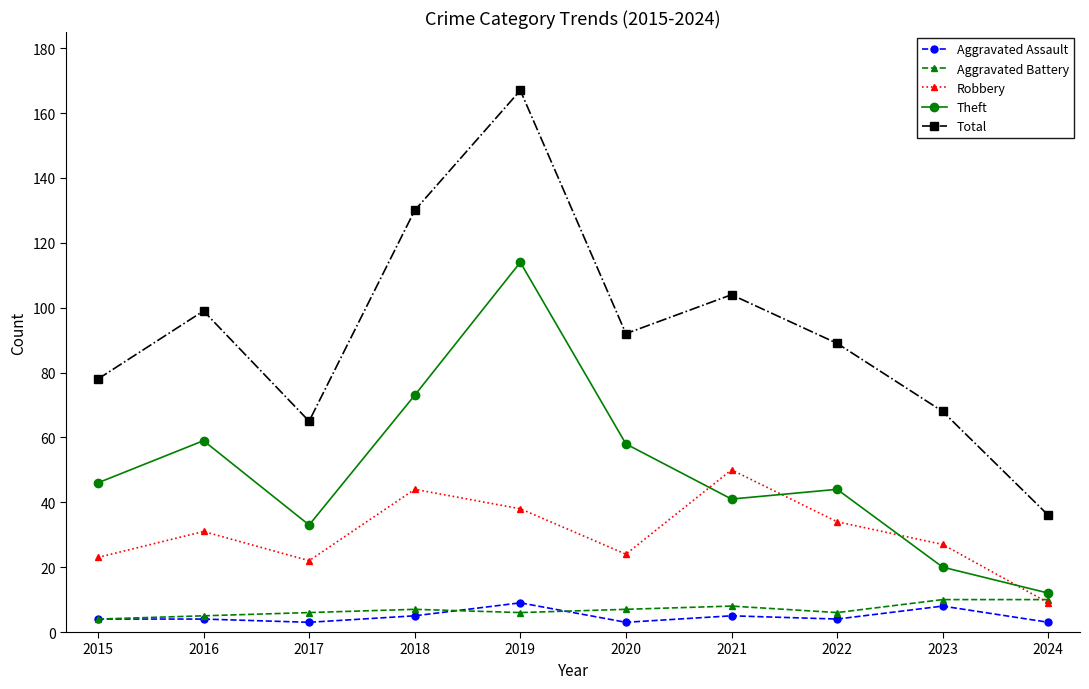

What is the average value of the Theft series?

50